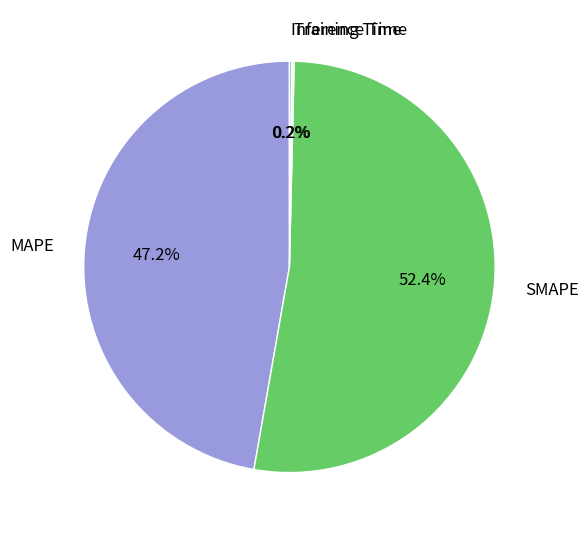

The MAPE slice represents 35% of the pie. True or false?

False